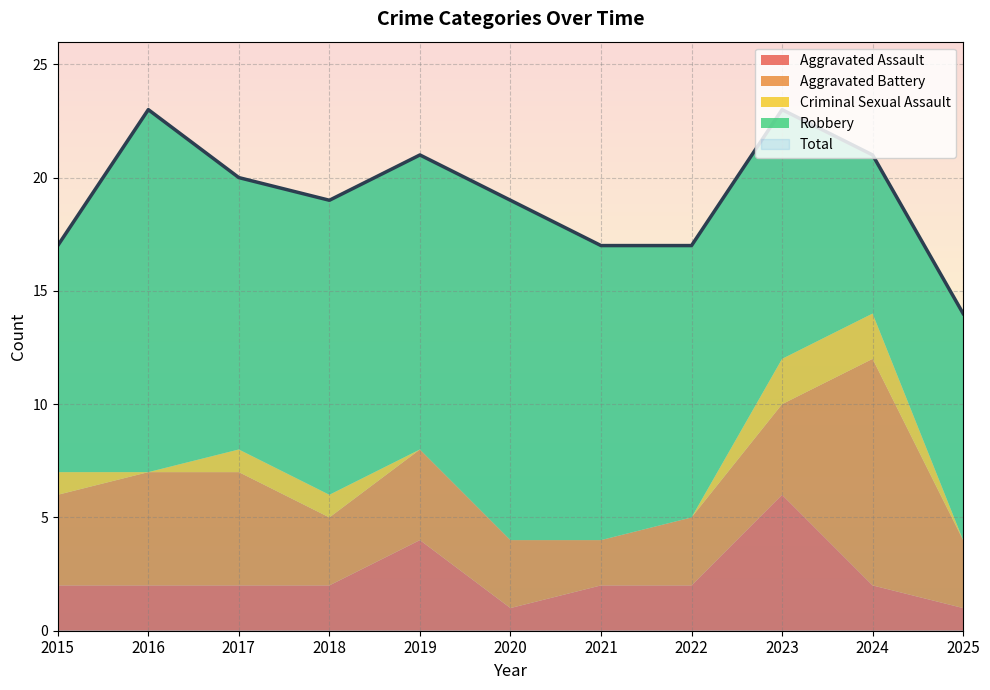

At 2019, list the series in order from largest to smallest.

Total, Robbery, Aggravated Assault, Aggravated Battery, Criminal Sexual Assault